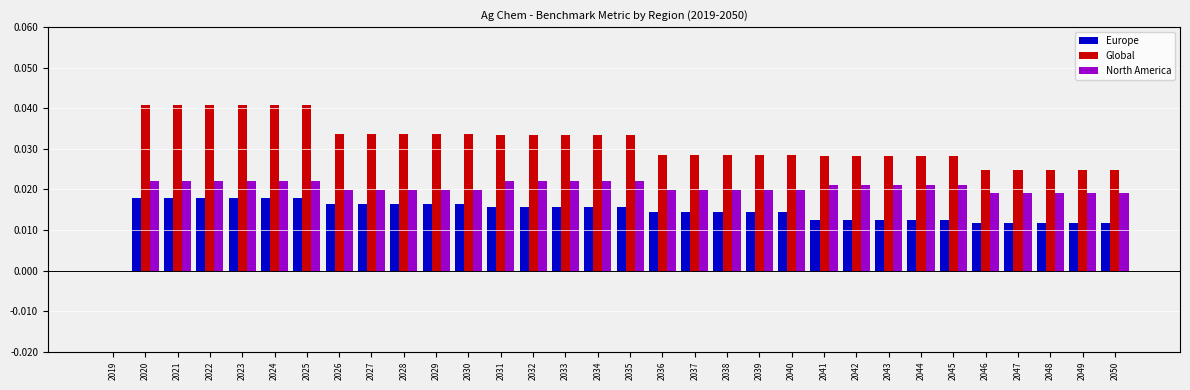

The Europe series shows 0.0 at 2046. True or false?

True